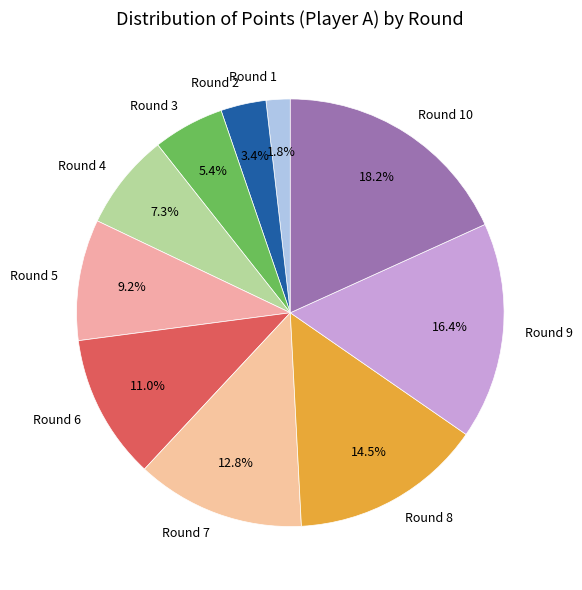

To the nearest percent, what is the difference between the Round 3 and Round 2 slice percentages?

2%